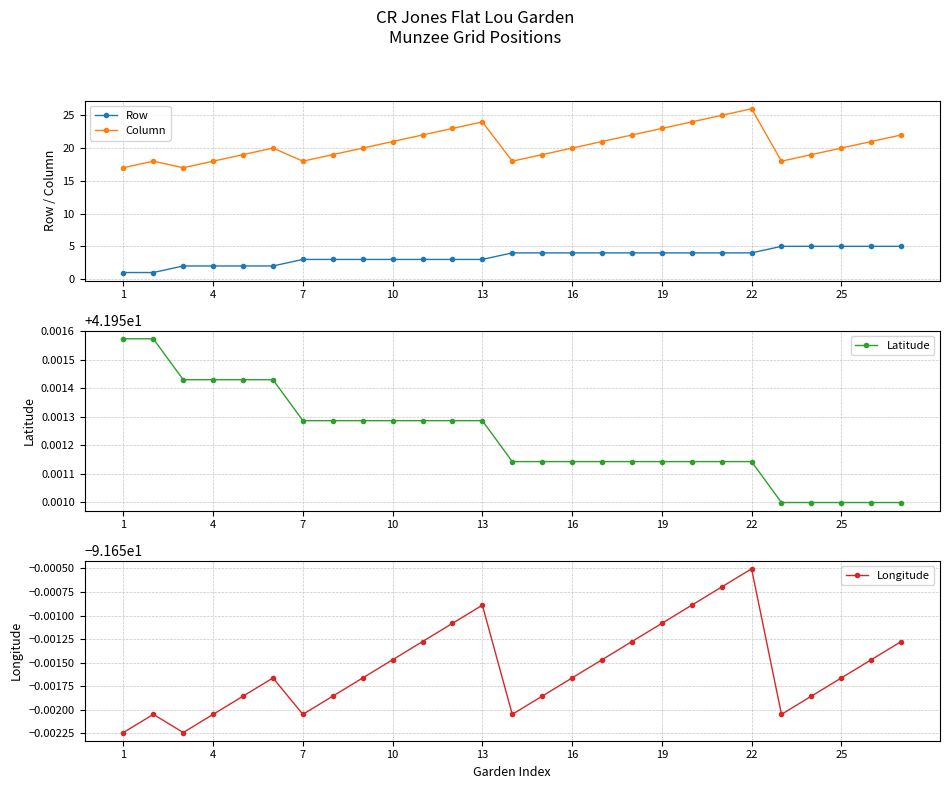

True or false: Latitude has a value of 64.5 at 22.

False